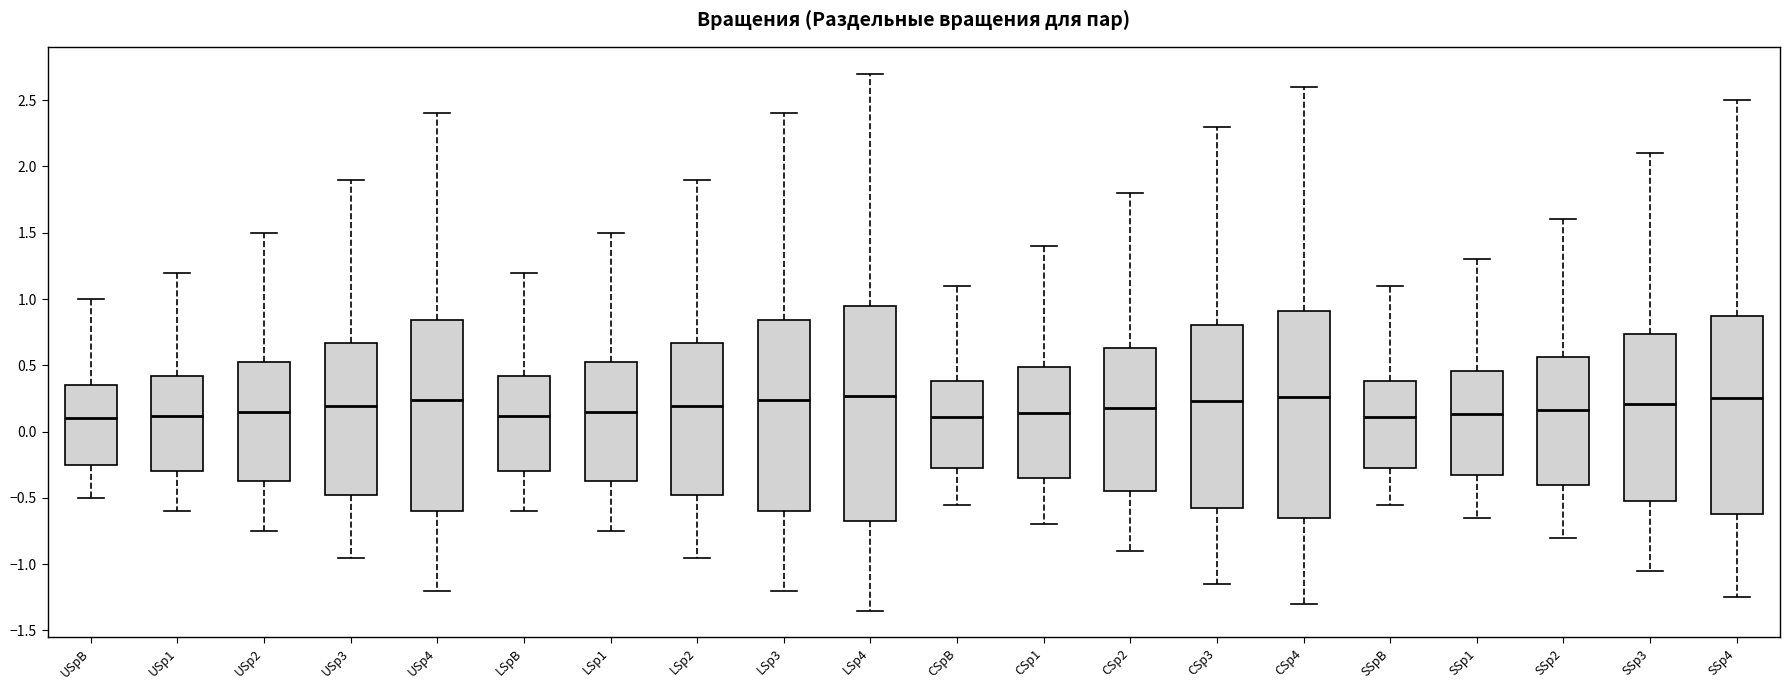

Where does the upper whisker of the box for LSp3 end on the y-axis? The values are not printed on the chart, so give them approximately, as read against the axis.

2.40